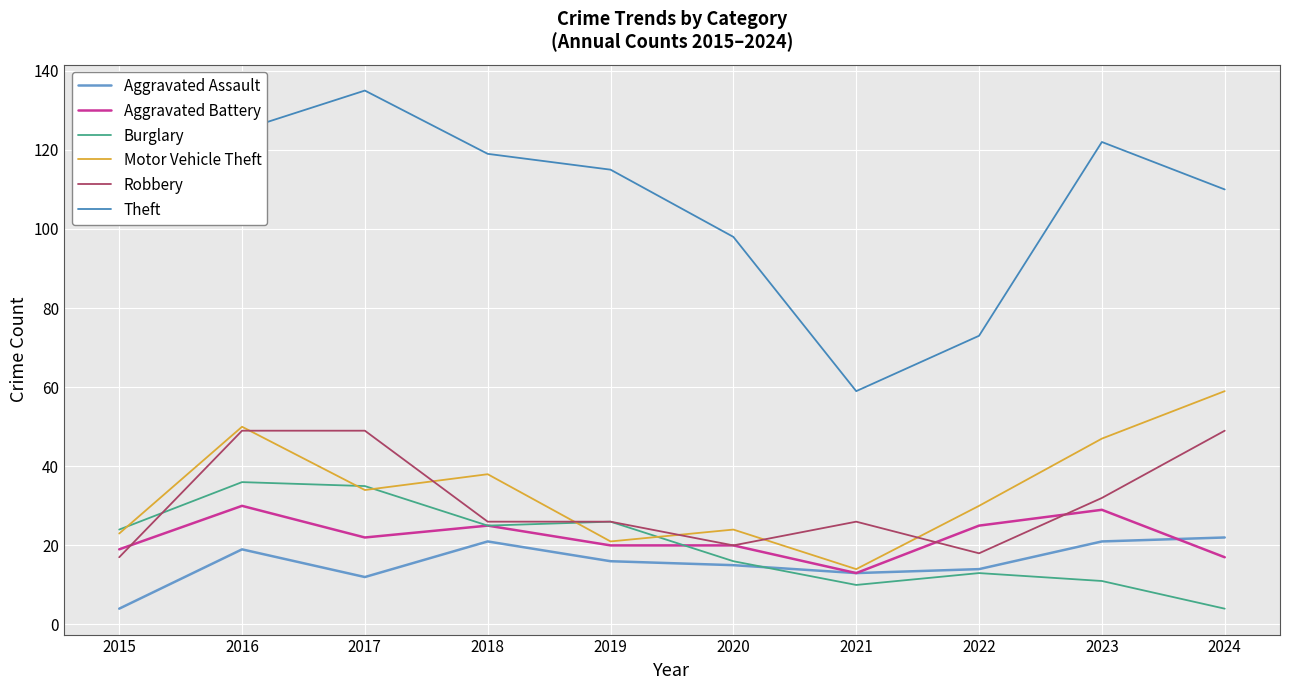

What is the difference between the maximum and second lowest values in the Aggravated Battery series?

13